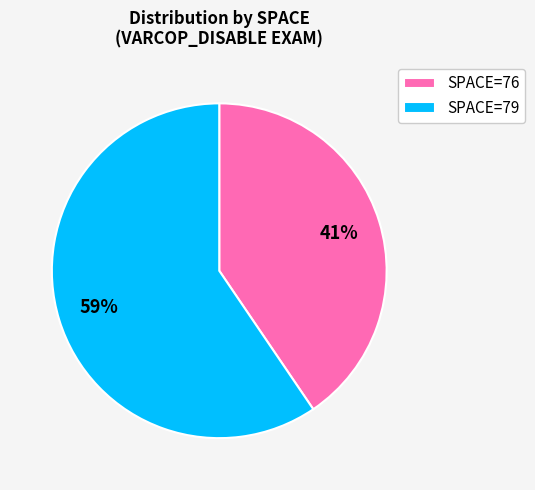

To the nearest percent, what is the average slice percentage?

50%